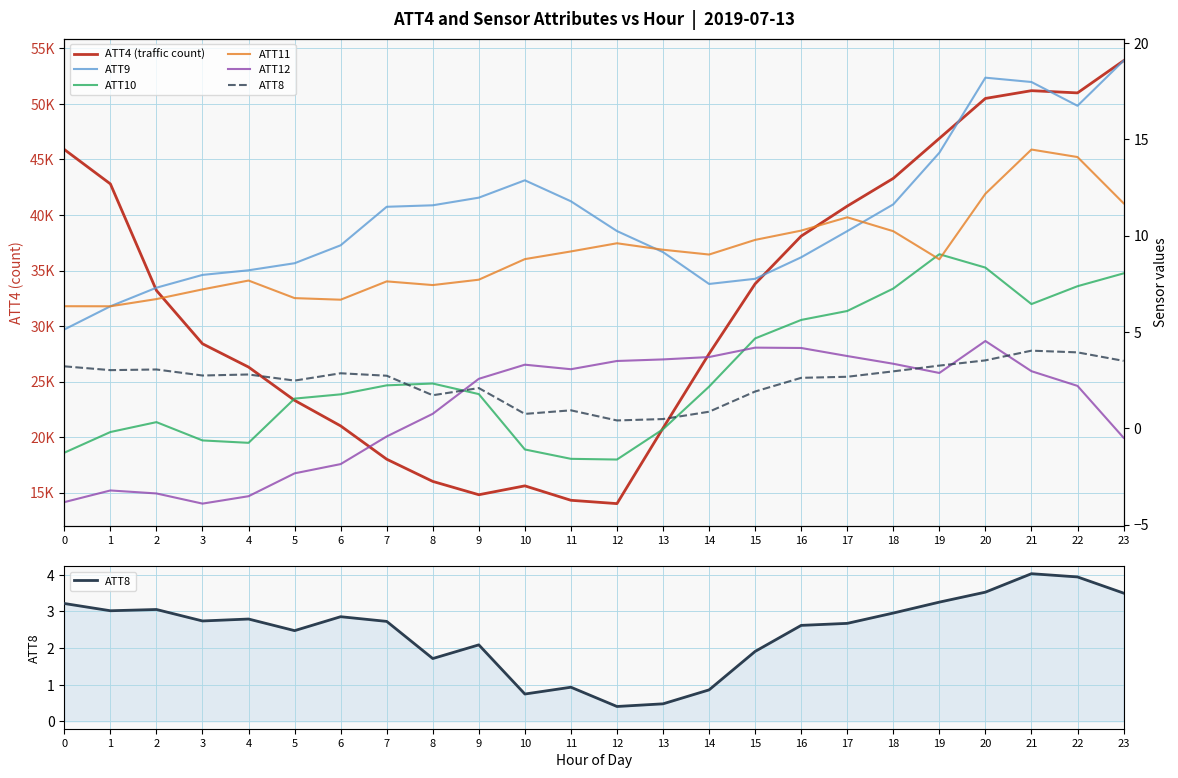

Does the chart have visible grid lines?

Yes